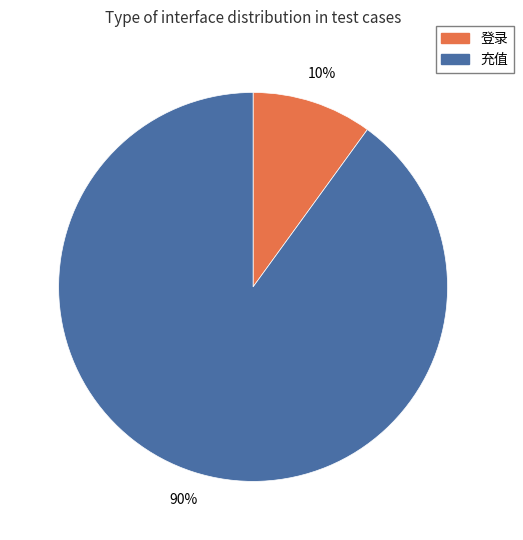

Rank the categories by value from highest to lowest.

充值, 登录